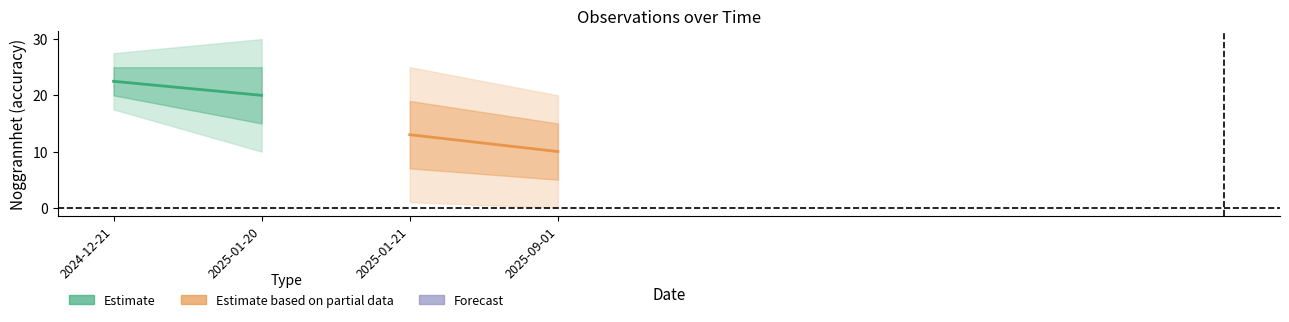

The Estimate series shows 10.9 at 2025-01-20. True or false?

False